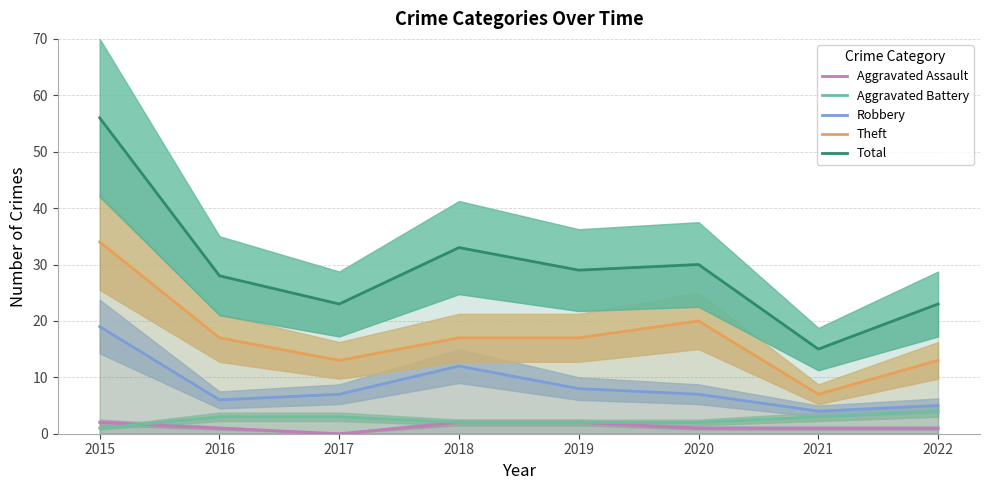

How many interior local peaks does the Theft series have?

1